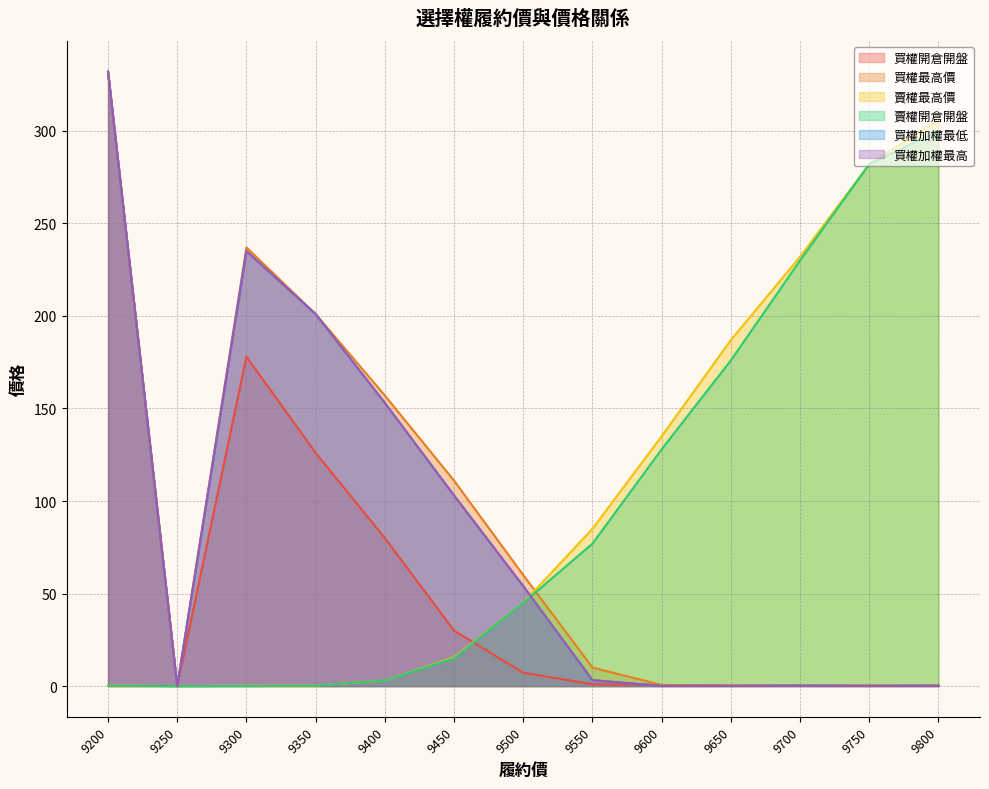

At which label does 賣權開倉開盤 reach its minimum?

9250